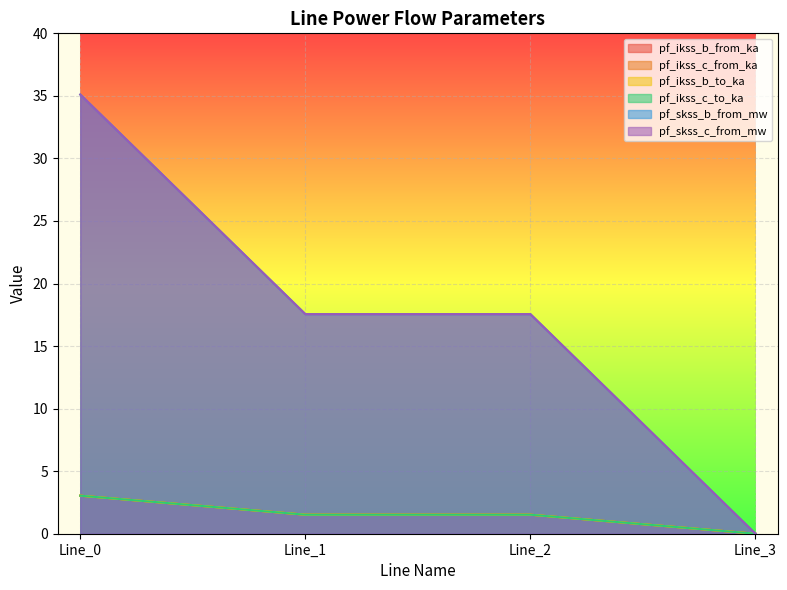

True or false: pf_skss_b_from_mw and pf_ikss_b_to_ka intersect in this chart.

False